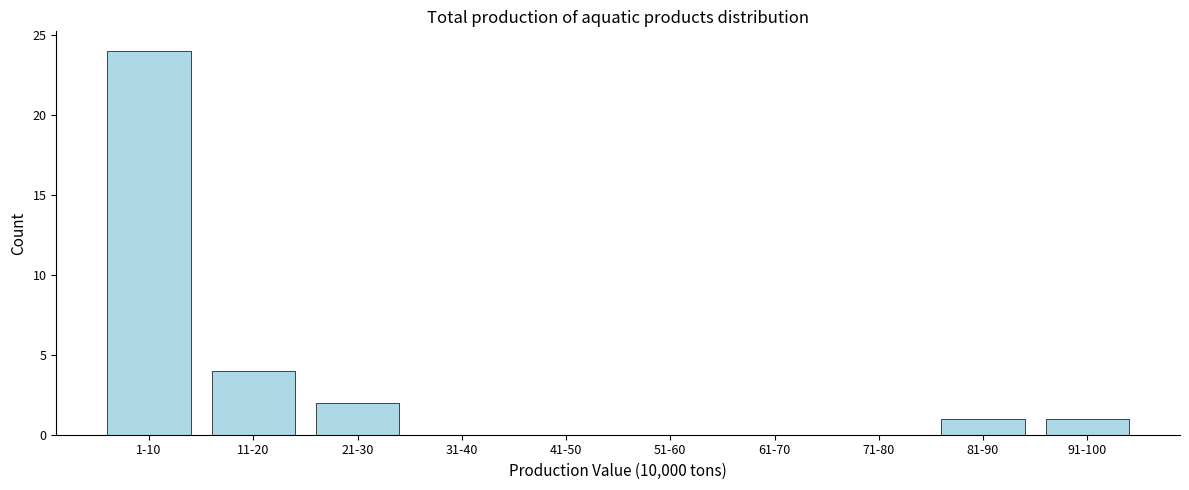

Reading left to right, transcribe all the data shown in this chart.

1-10=24	11-20=4	21-30=2	31-40=0	41-50=0	51-60=0	61-70=0	71-80=0	81-90=1	91-100=1